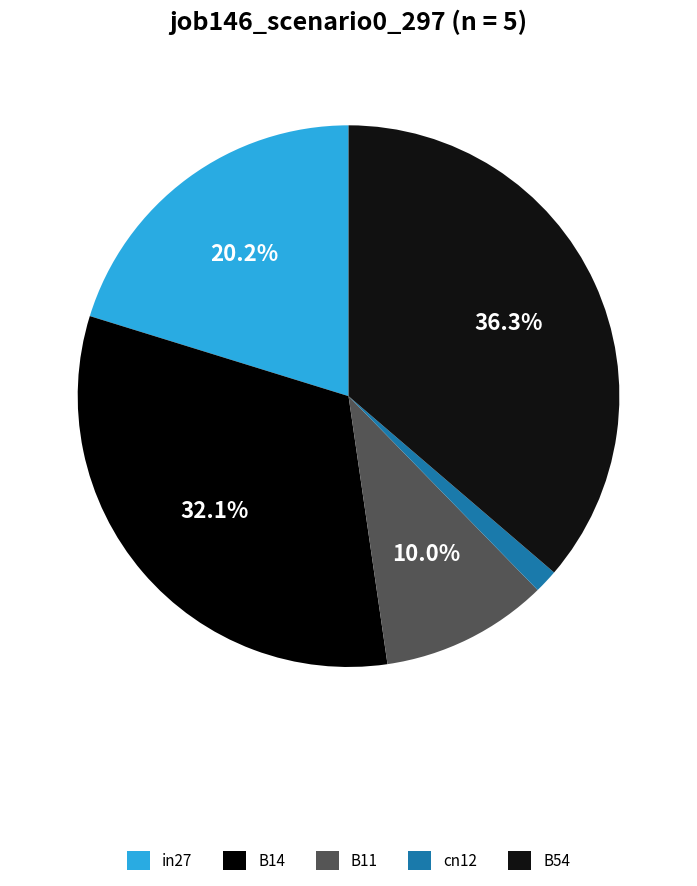

Rank the categories by value from highest to lowest.

B54, B14, in27, B11, cn12